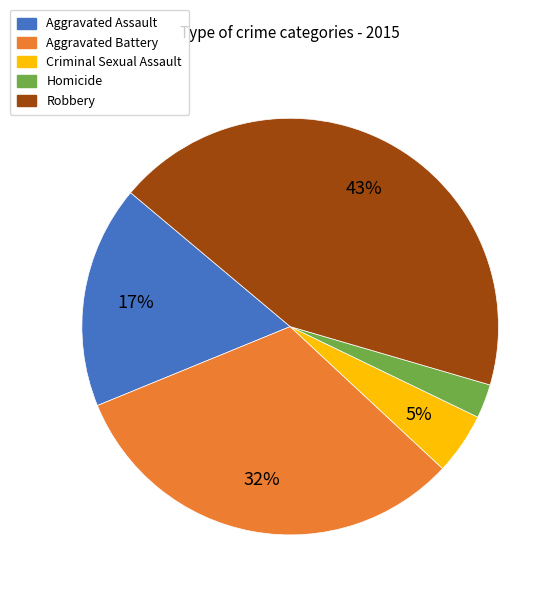

Which category has the smallest portion of the pie?

Homicide